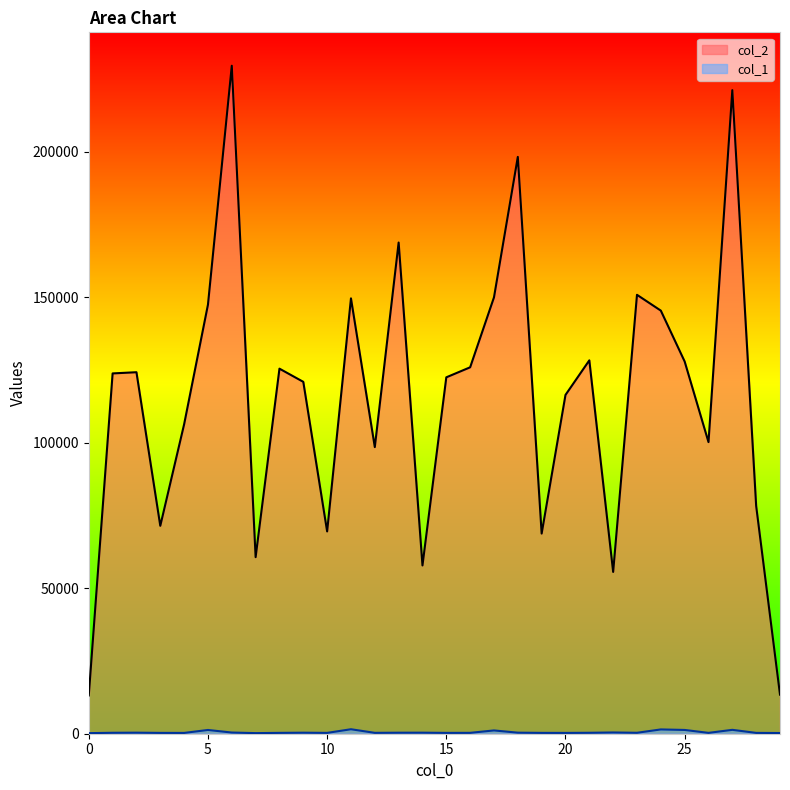

Where is the first local minimum for col_2?

3